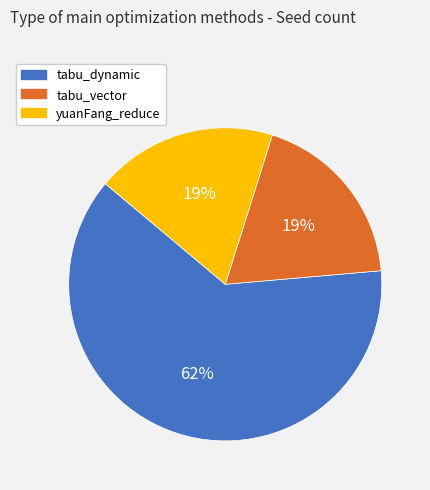

Which slice is the largest?

tabu_dynamic